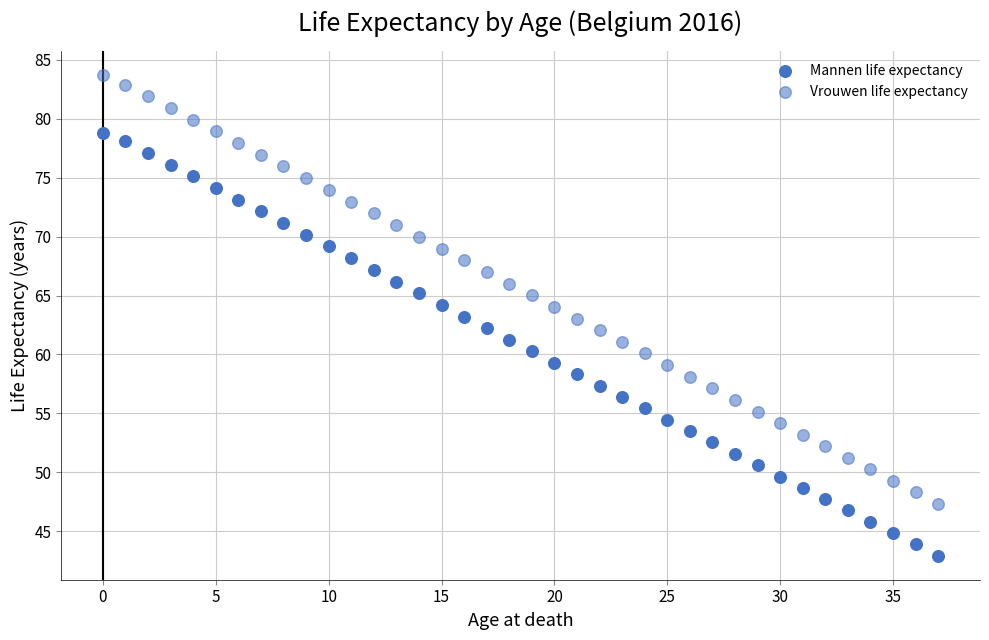

How many data points are displayed?

76